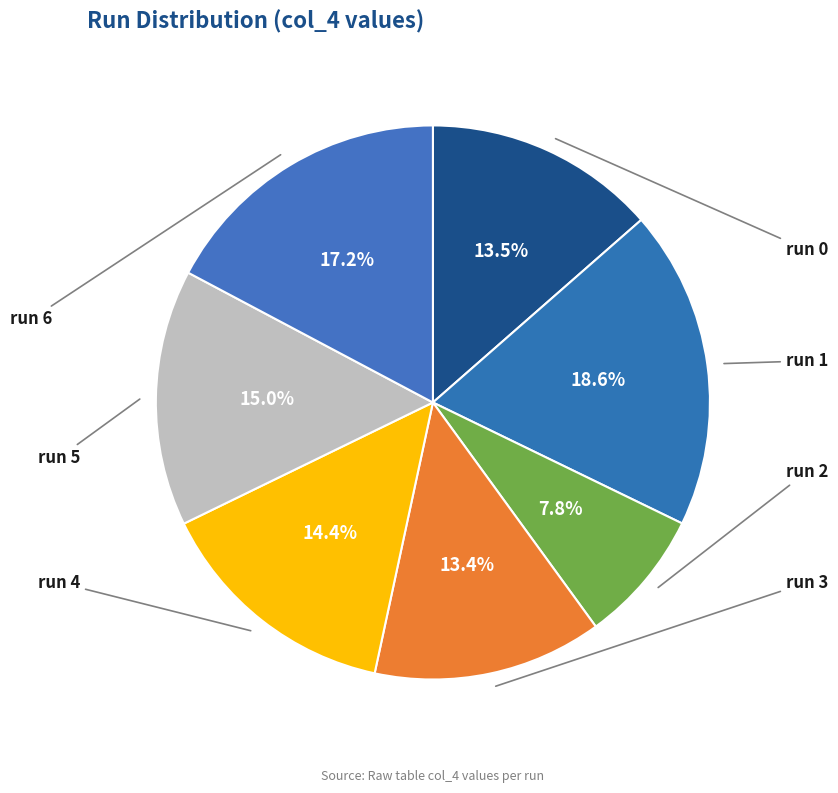

Combined, do run 1 and run 2 account for over 50%?

No